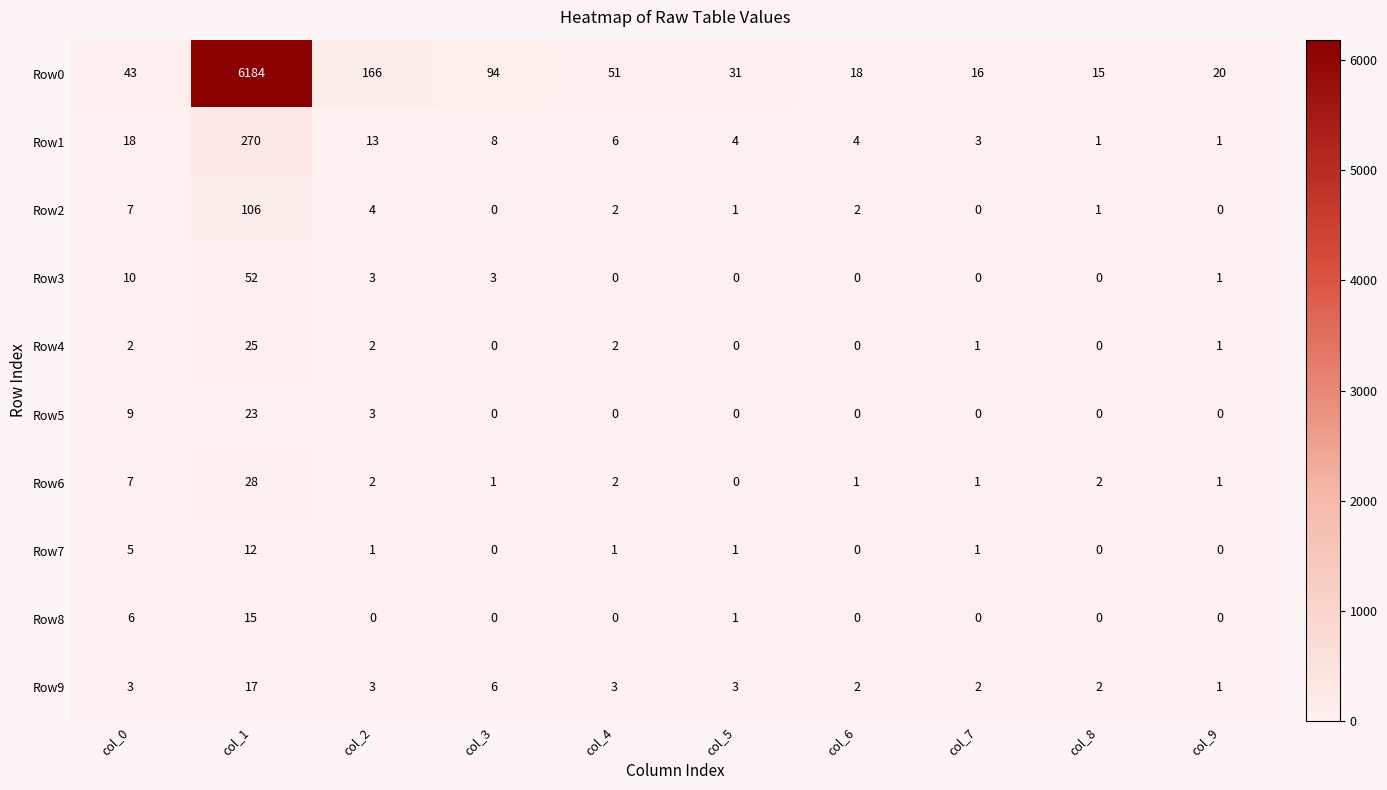

Count the number of data series in this chart.

10